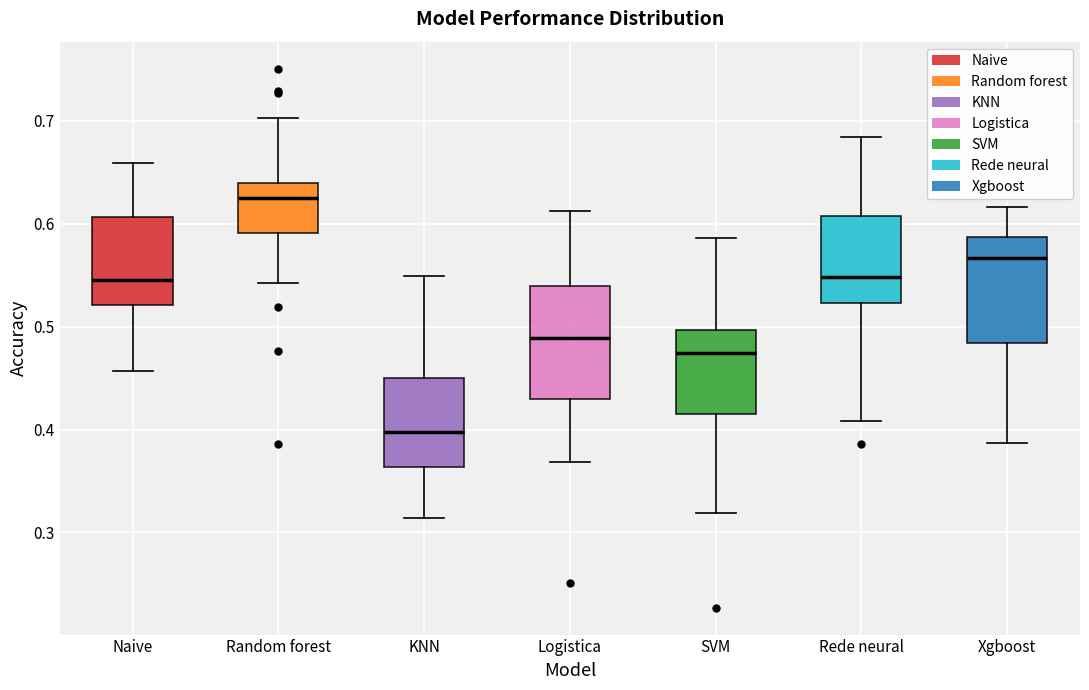

Which box has the highest median line?

Random forest